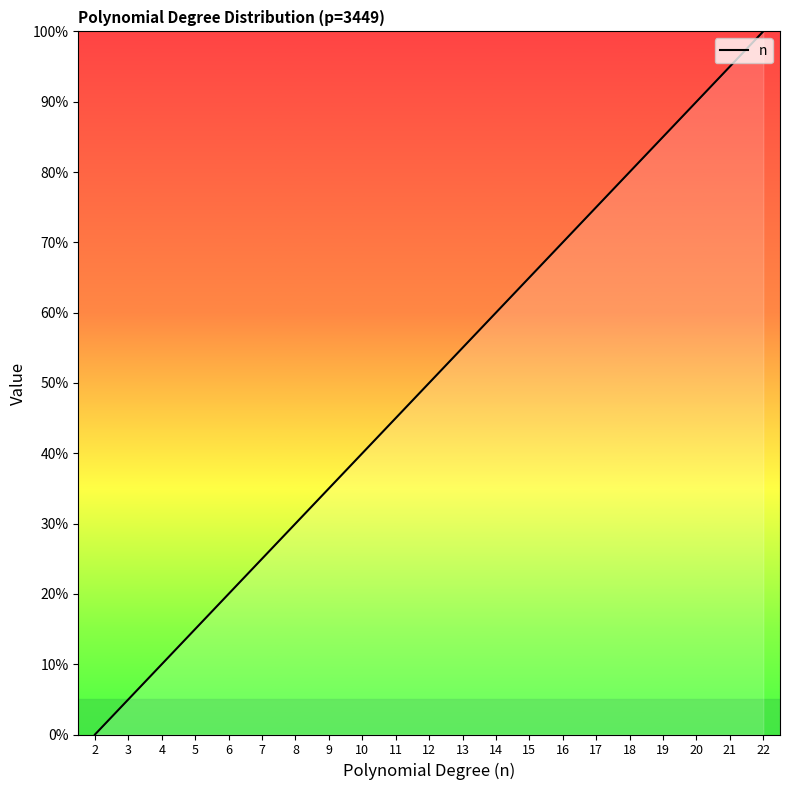

What is the change in value from 13 to 18?

+25.0